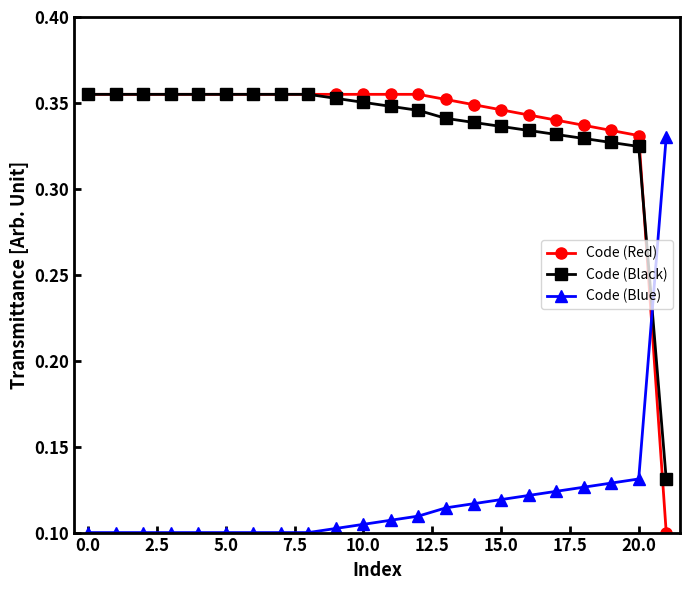

Is this an area chart (filled region under the line)?

No